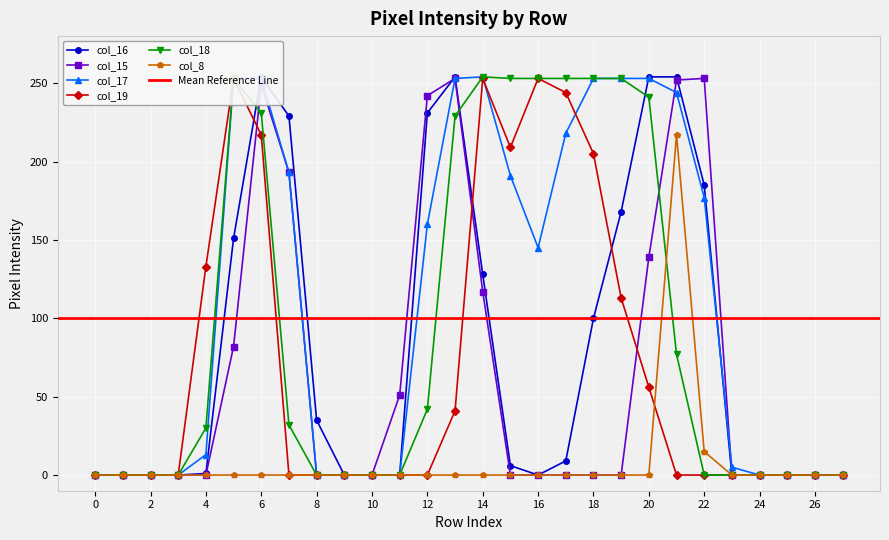

Reading right to left, extract all data points from this chart.

col_16: 0	0	0	0	0	185	254	254	168	100	9	0	6	128	254	231	0	0	0	35	229	254	151	1	0	0	0	0
col_15: 0	0	0	0	0	253	252	139	0	0	0	0	0	117	253	242	51	0	0	0	193	249	82	0	0	0	0	0
col_17: 0	0	0	0	5	177	244	253	253	253	218	145	191	254	253	160	0	0	0	0	193	253	253	13	0	0	0	0
col_19: 0	0	0	0	0	0	0	56	113	205	244	253	209	253	41	0	0	0	0	0	0	217	253	133	0	0	0	0
col_18: 0	0	0	0	0	0	77	241	253	253	253	253	253	254	229	42	0	0	0	0	32	231	253	30	0	0	0	0
col_8: 0	0	0	0	0	15	217	0	0	0	0	0	0	0	0	0	0	0	0	0	0	0	0	0	0	0	0	0